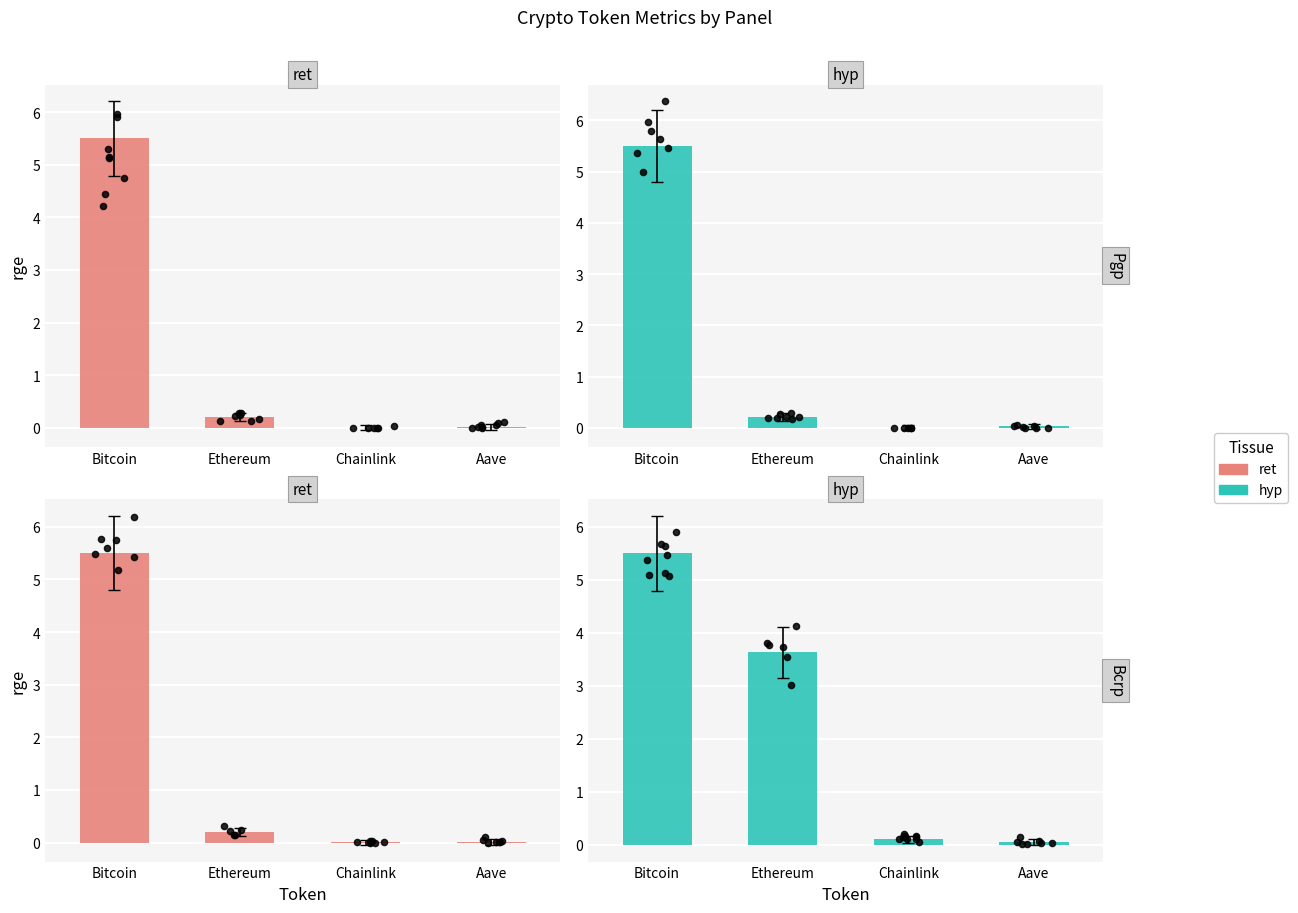

What is the total value across all series at Aave?

0.1